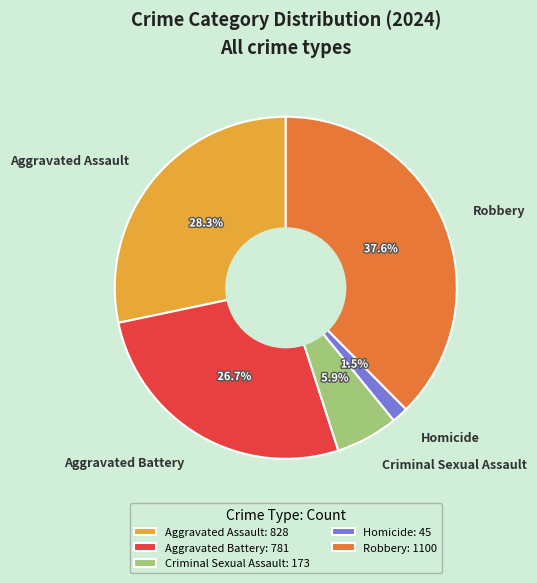

True or false: Criminal Sexual Assault accounts for 16% of the total.

False